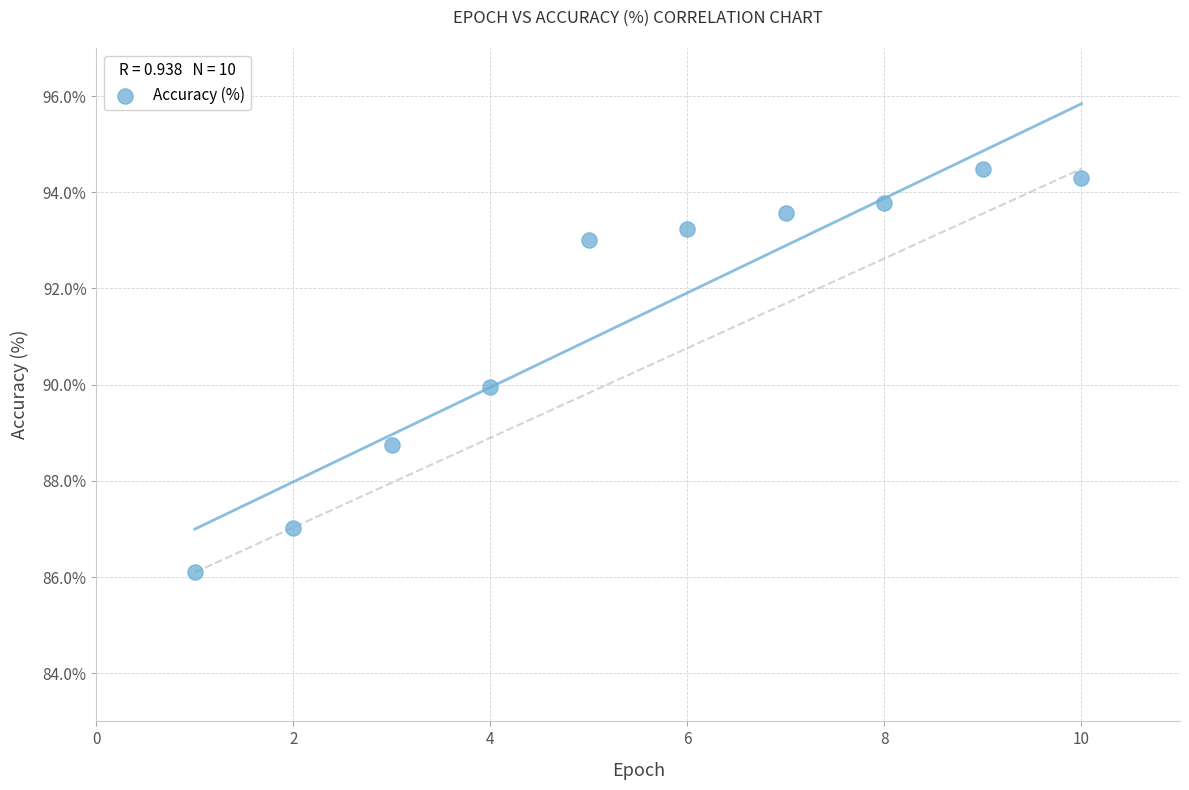

What is the average Y value?

91.4